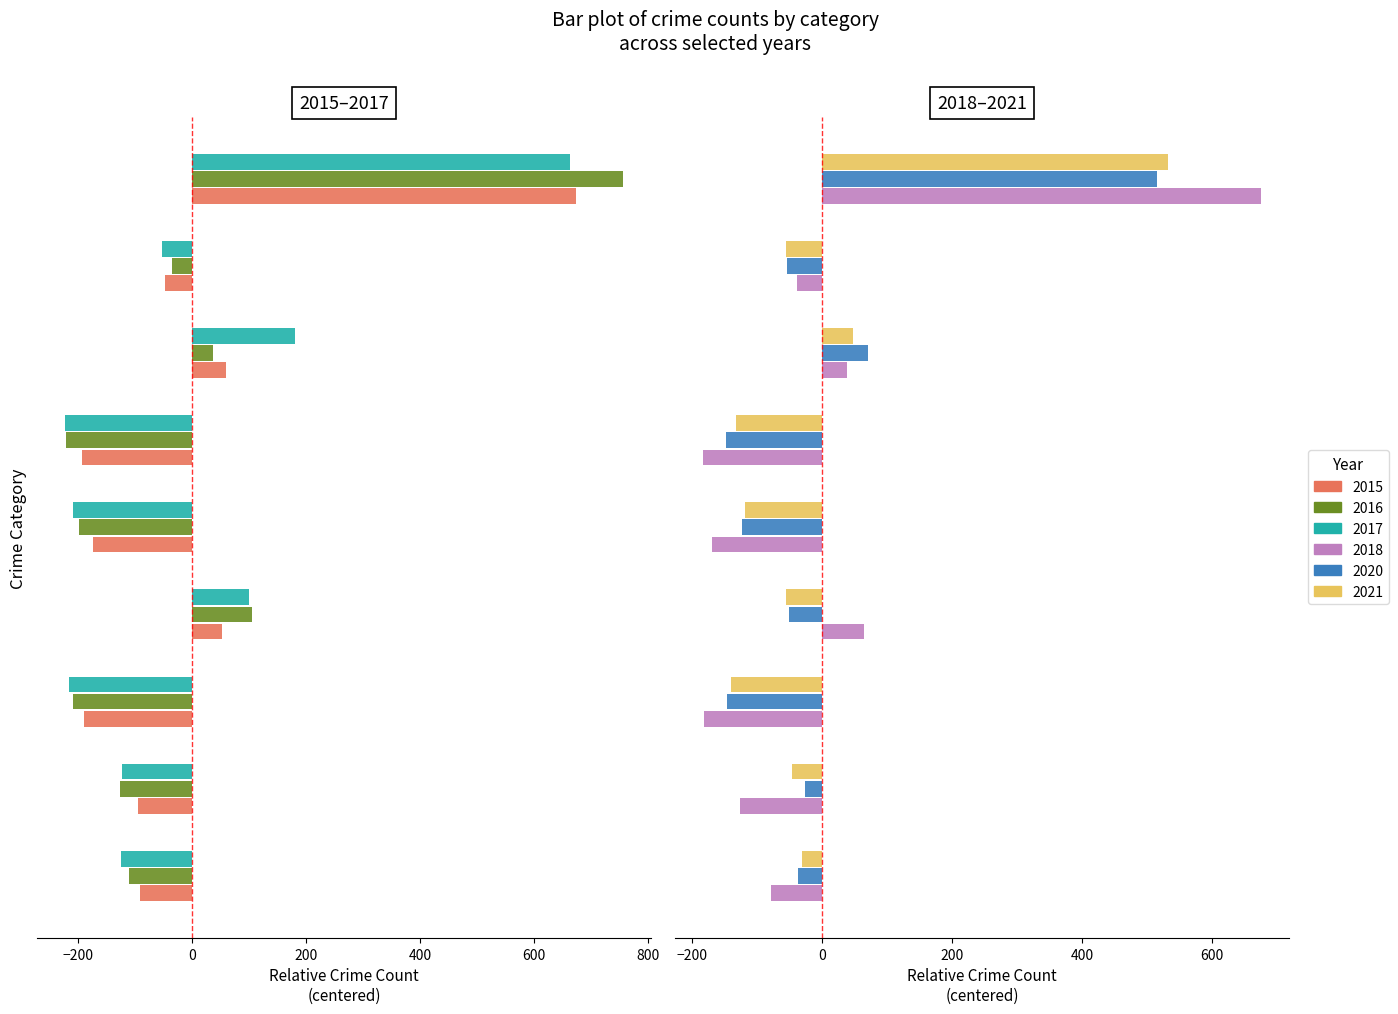

Reading left to right, what are all the values shown in this chart?

2015: -91.3	-93.3	-188.3	52.7	-172.3	-192.3	59.7	-47.3	672.7
2016: -110.1	-126.1	-208.1	104.9	-198.1	-221.1	36.9	-34.1	755.9
2017: -124.6	-121.6	-215.6	99.4	-208.6	-221.6	181.4	-51.6	662.4
2018: -78.1	-126.1	-181.1	63.9	-170.1	-183.1	37.9	-38.1	674.9
2020: -37.6	-25.6	-146.6	-50.6	-123.6	-148.6	70.4	-53.6	515.4
2021: -30.9	-45.9	-139.9	-55.9	-118.9	-132.9	47.1	-54.9	532.1